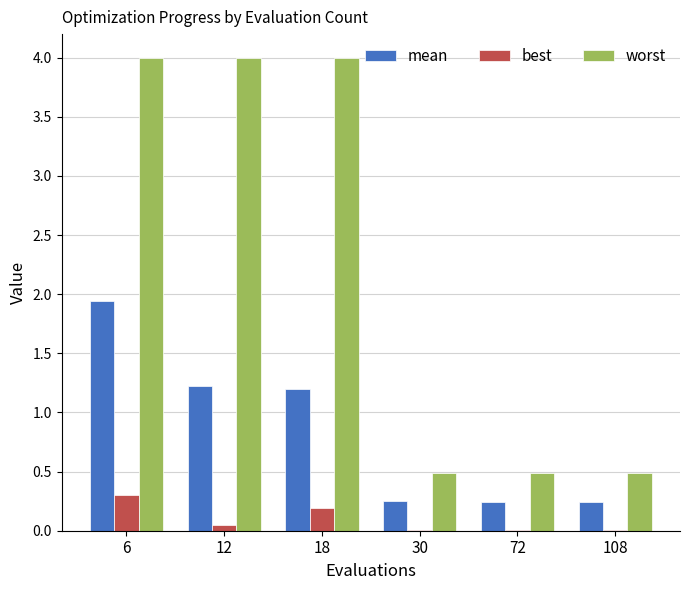

The value of worst at 30 is 0.5. True or false?

True